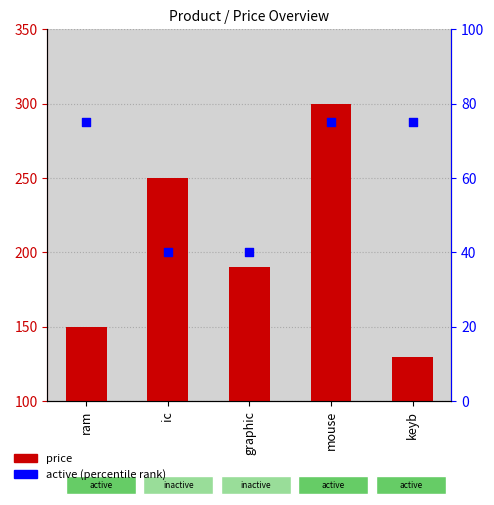

What is the total value across all series at graphic?

230